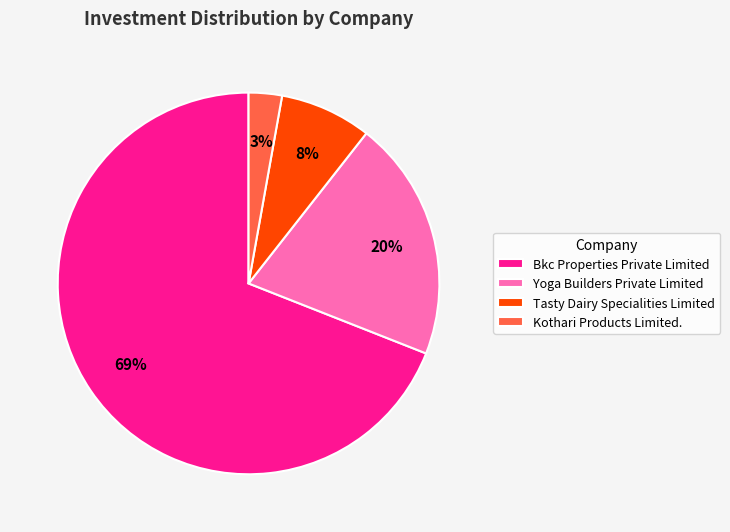

Does any single category account for the majority?

Yes